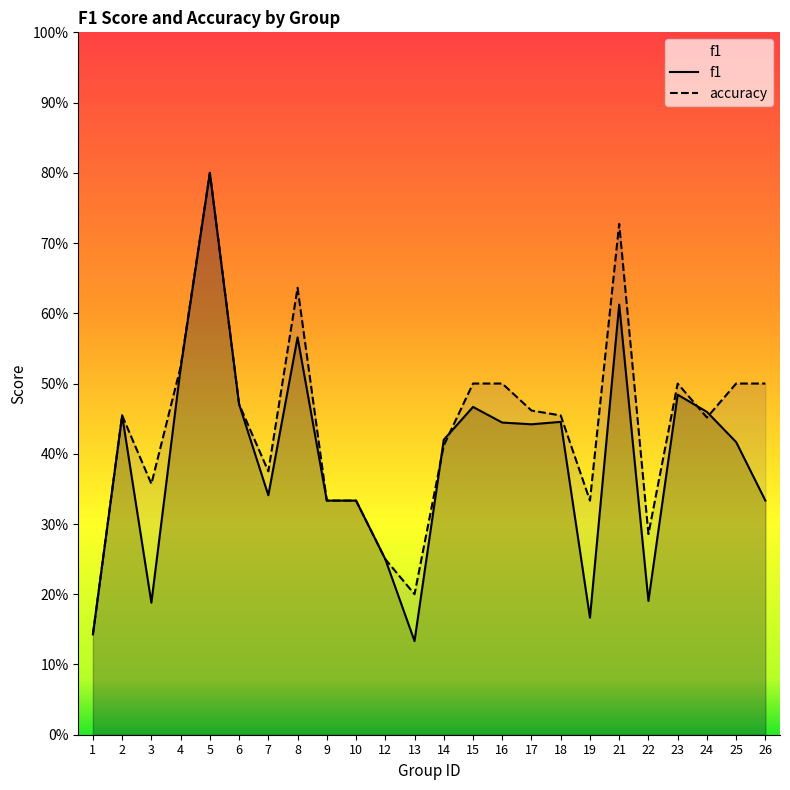

Where is the first local maximum for accuracy?

2